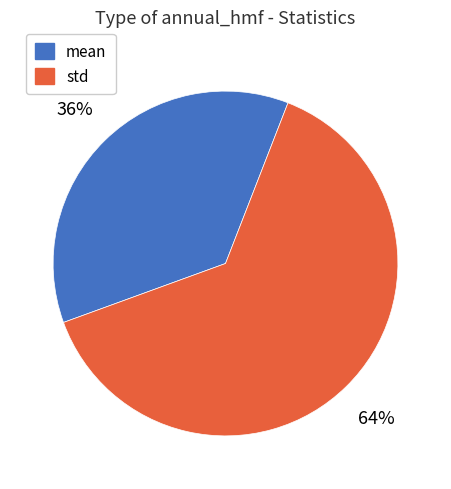

Combined, do std and mean account for over 50%?

Yes